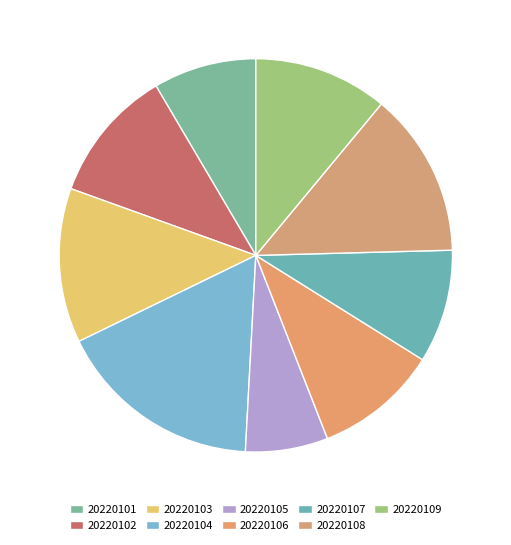

How many slices are in this pie chart?

9